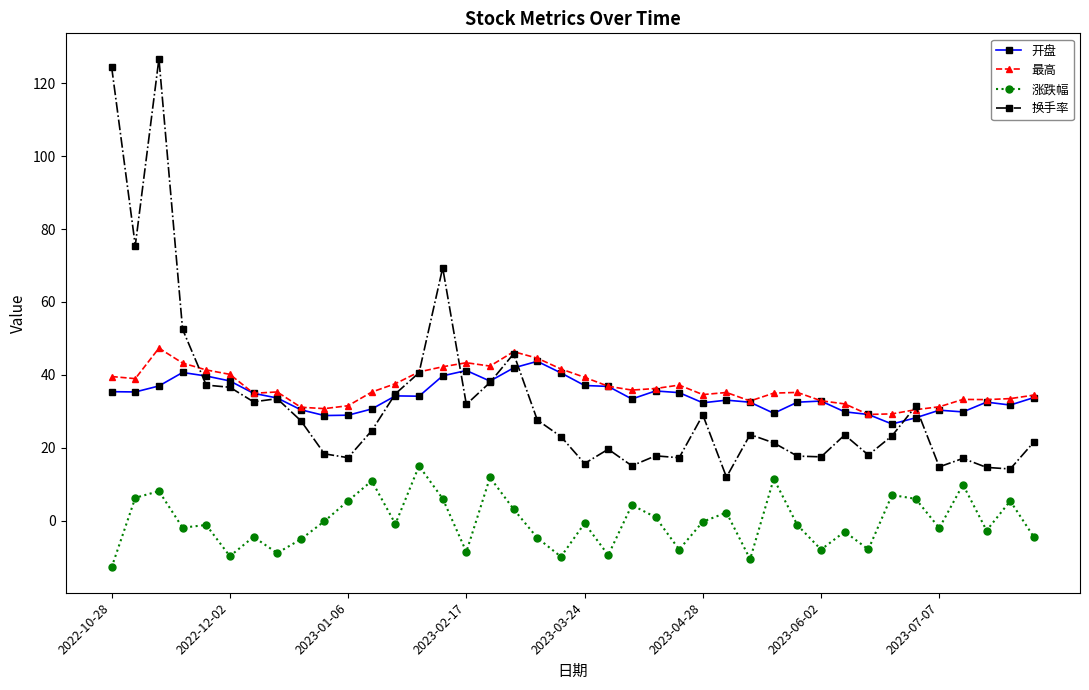

True or false: 换手率 has more than 1 points higher than both neighbors.

True